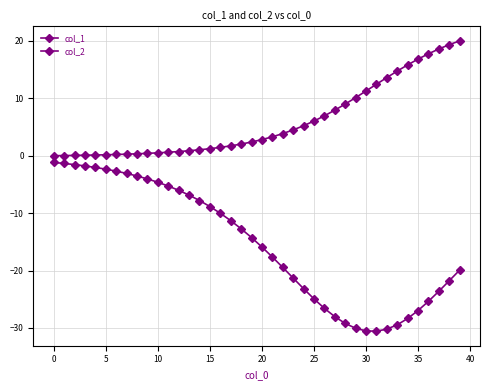

How many categories are shown in the chart?

40